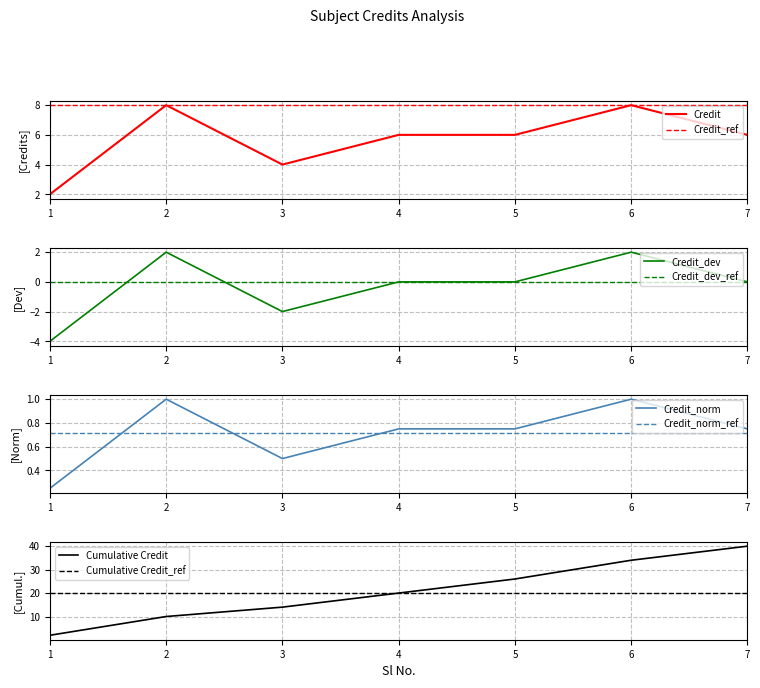

At which label does the data first exceed 6?

2